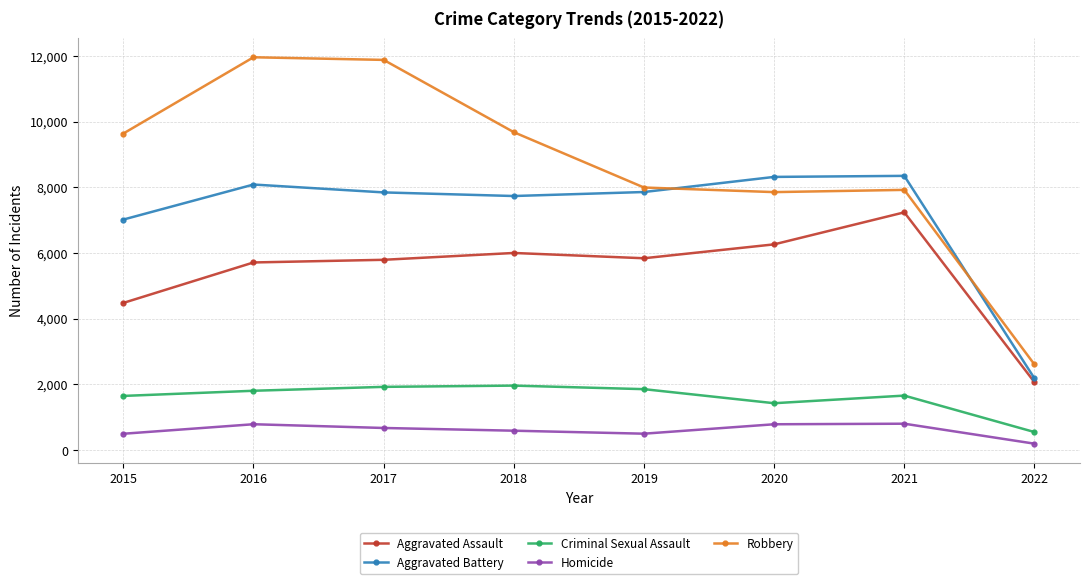

What is the value of the Aggravated Battery point at the 2nd from the left?

8085